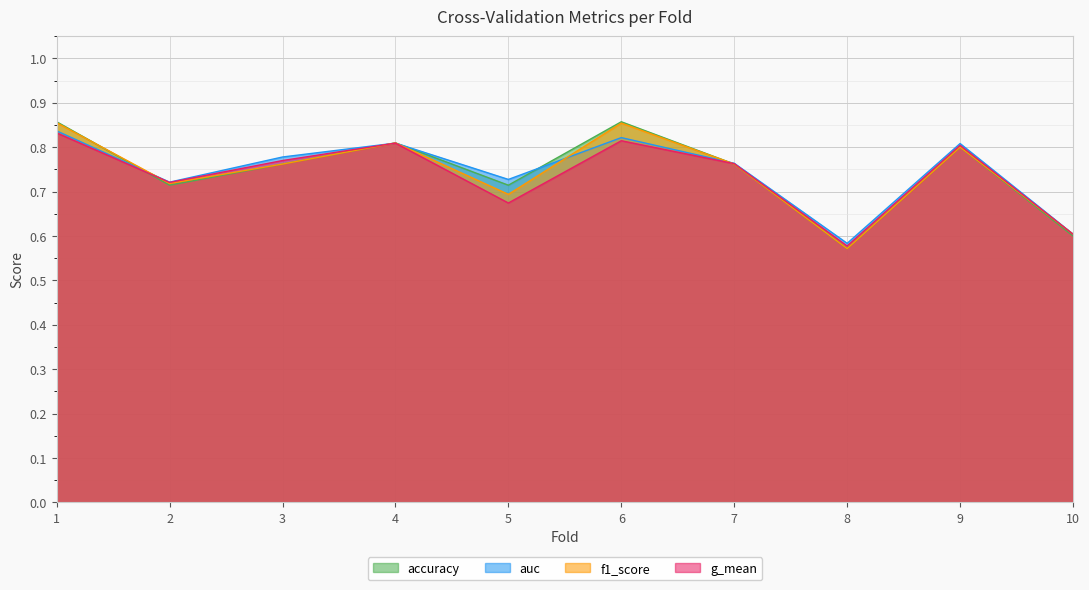

Which series has the largest total across all categories?

auc